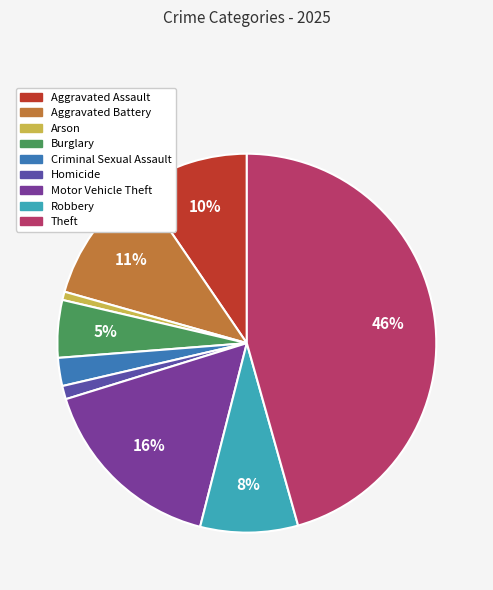

Which has a higher value, Aggravated Assault or Arson?

Aggravated Assault